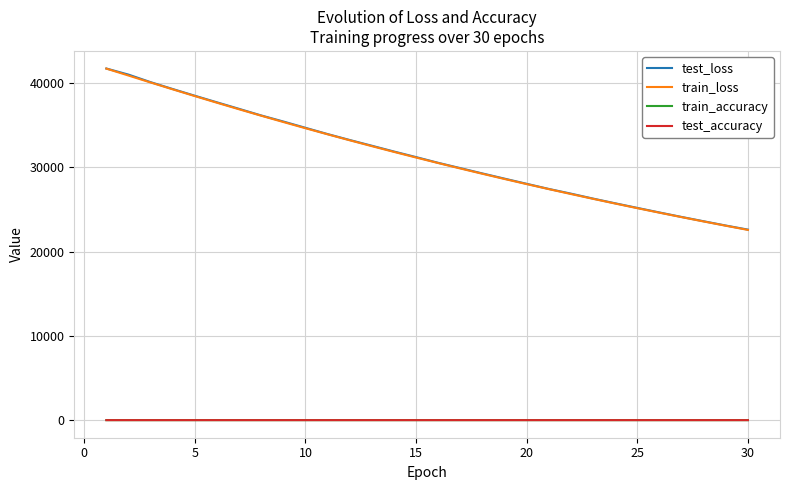

True or false: train_accuracy and test_loss intersect in this chart.

False